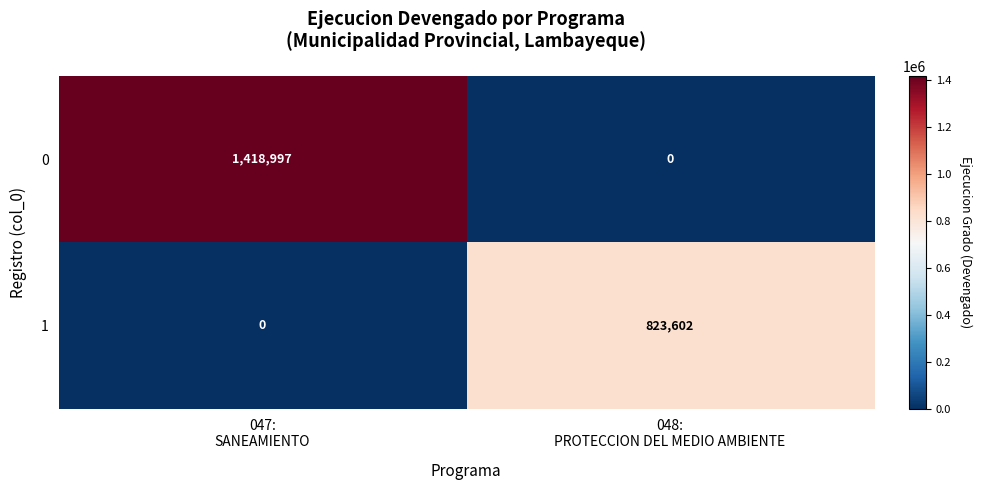

Rank the series by their maximum value, from highest to lowest.

0, 1